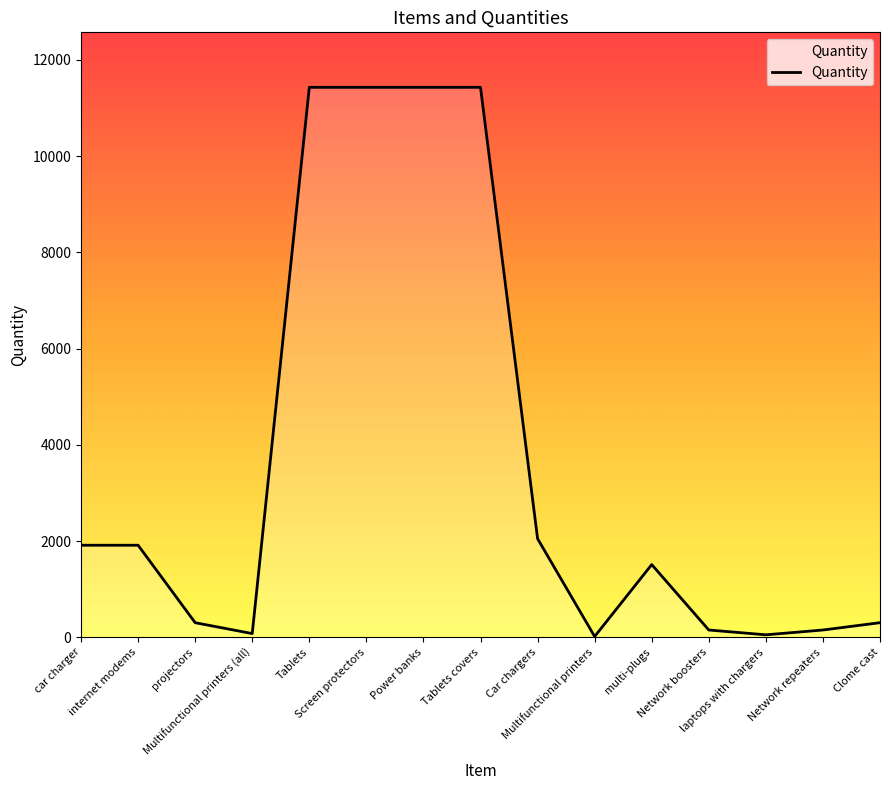

Approximately how many times larger is the value at internet modems compared to laptops with chargers?

38.2